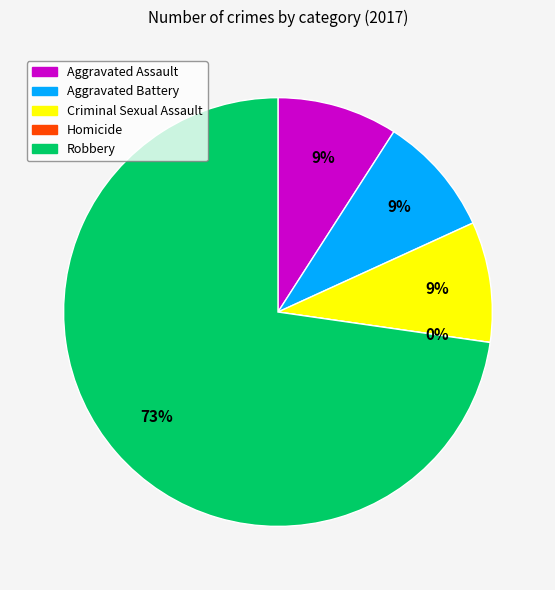

What is the change in value from Homicide to Robbery?

+8